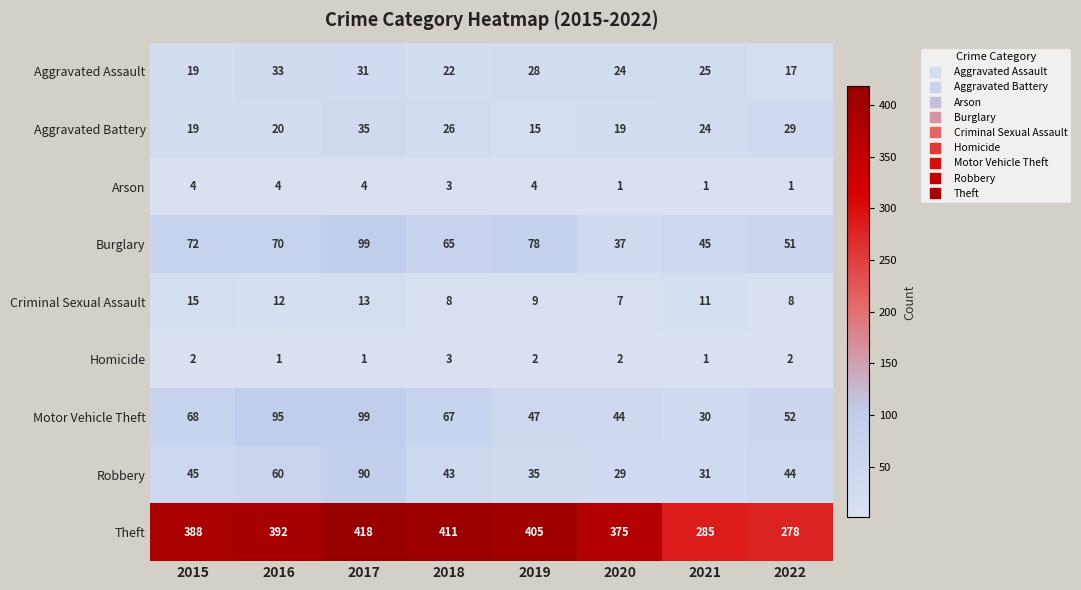

At which label does Criminal Sexual Assault reach its minimum?

2020